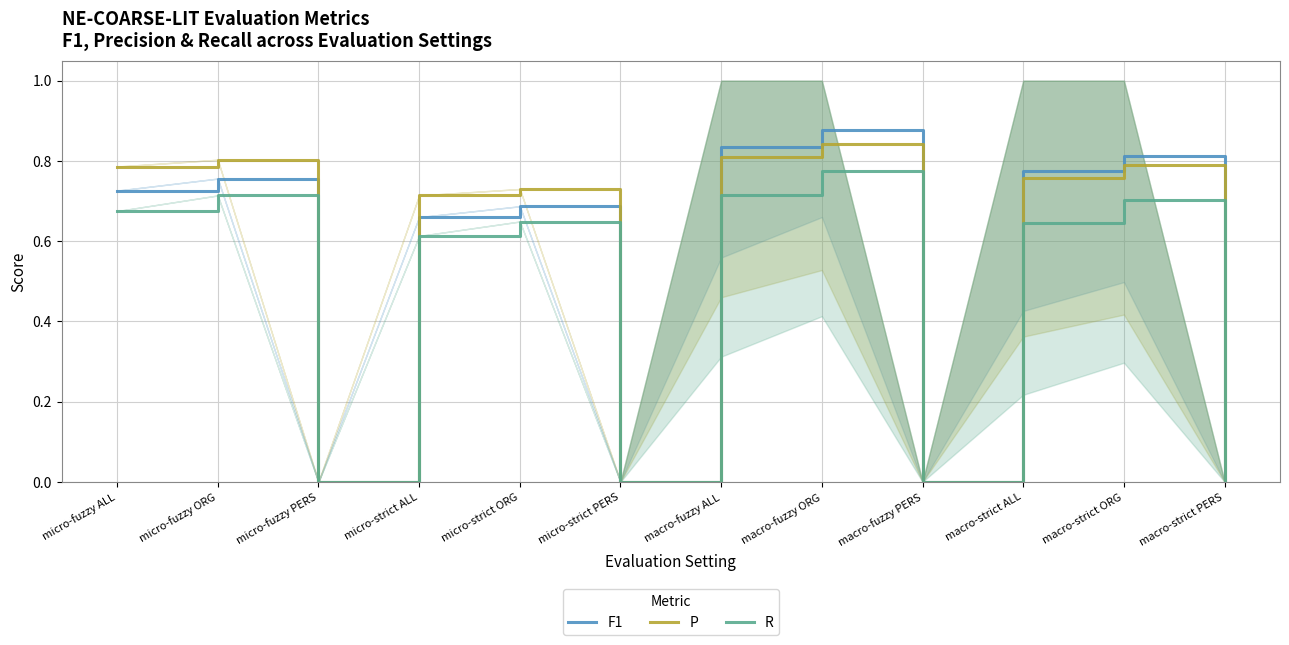

What is the approximate value of P at micro-fuzzy ORG?

0.8